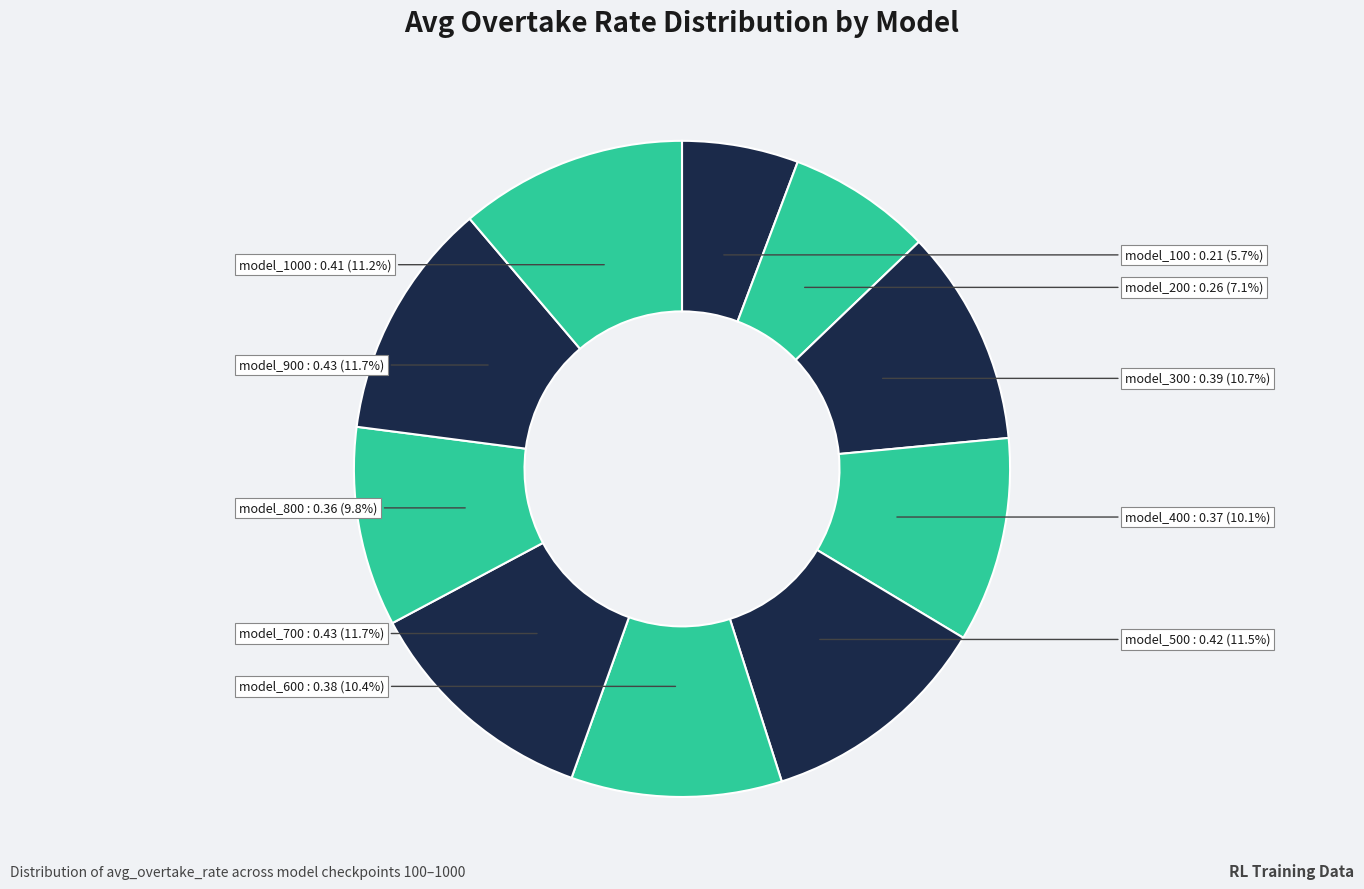

Which slice is the smallest?

model_100